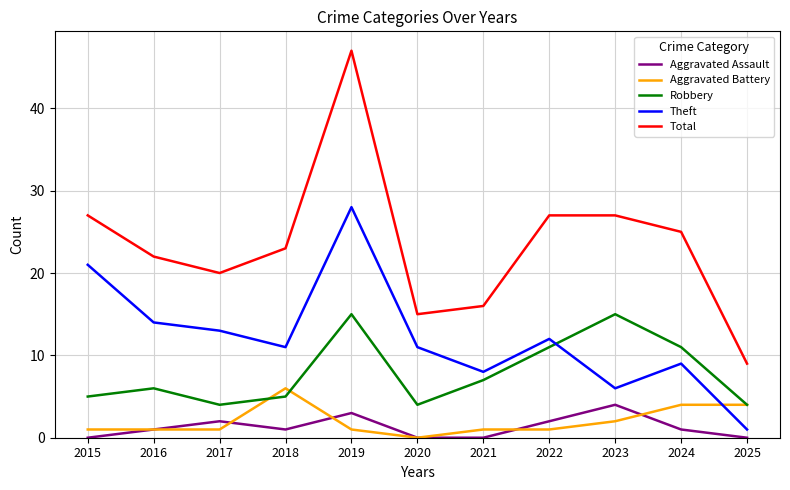

The value of Aggravated Assault at 2018 is 1. True or false?

True